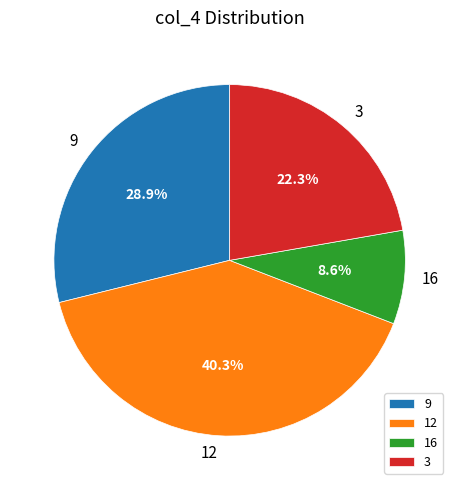

Is the sum of 12 and 3 greater than half?

Yes